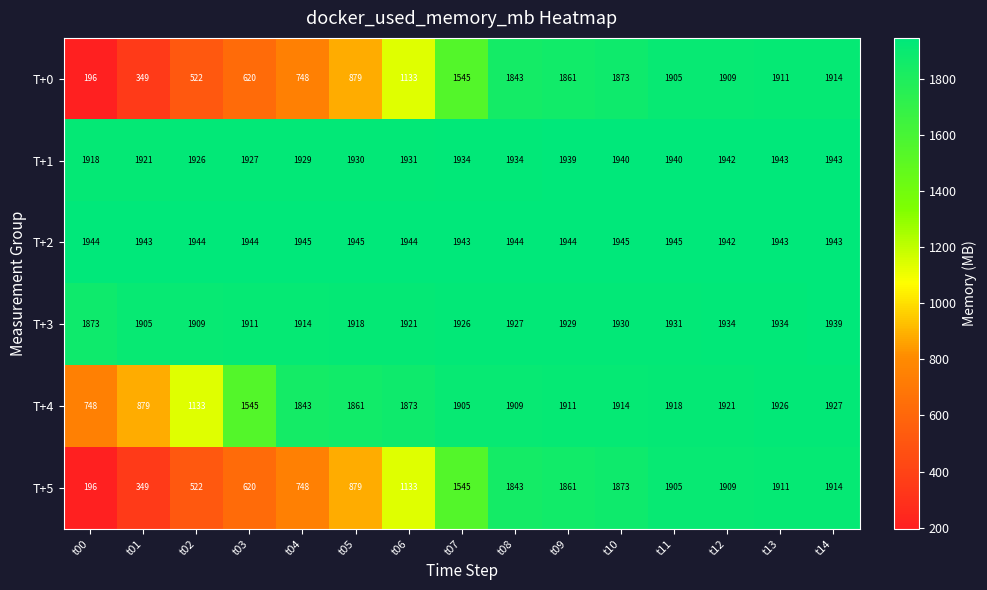

What is the sum of the T+1 values at t06 and t02?

3857